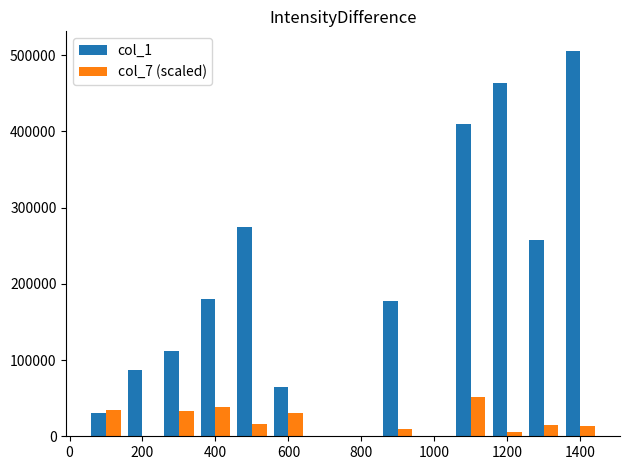

Which series has the largest total across all categories?

col_1